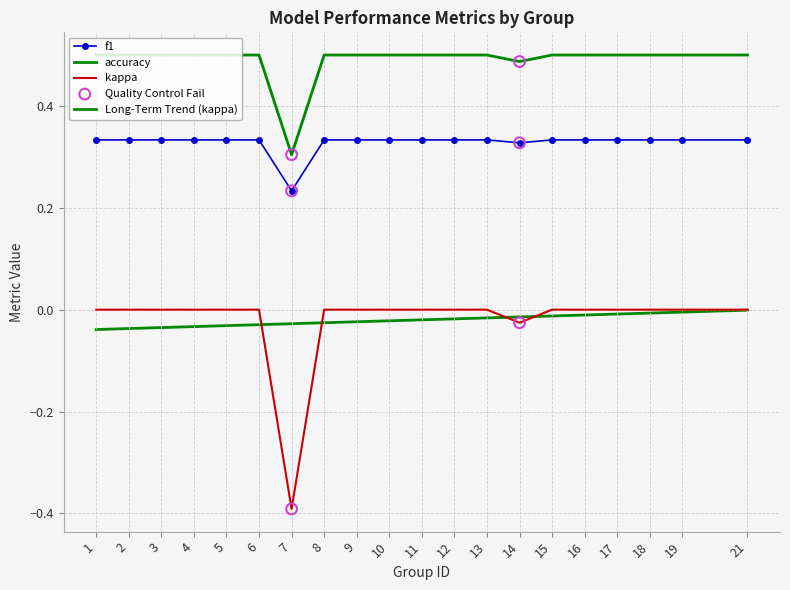

At how many categories does at least one series exceed 0?

20